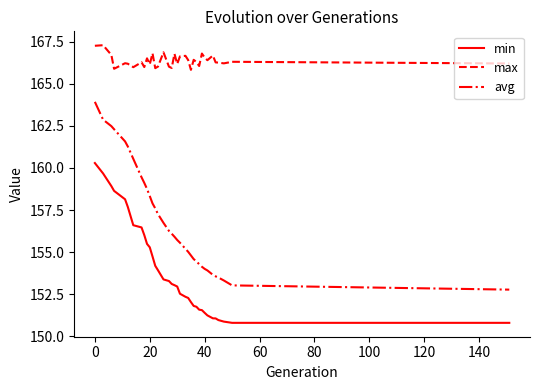

Rank the series by their average value, from lowest to highest.

min, avg, max